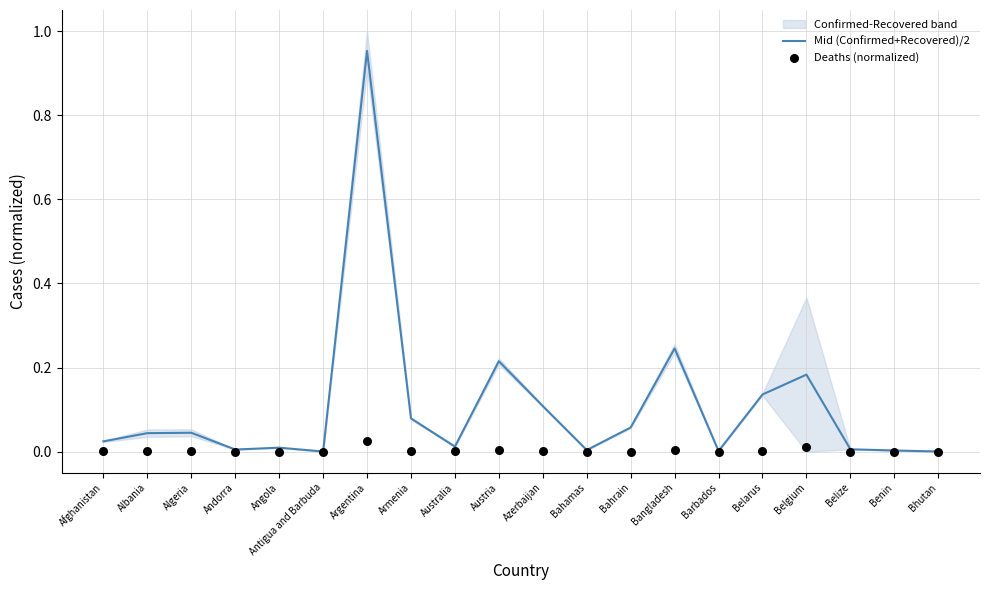

Which series reaches the minimum Y coordinate?

Deaths (normalized)